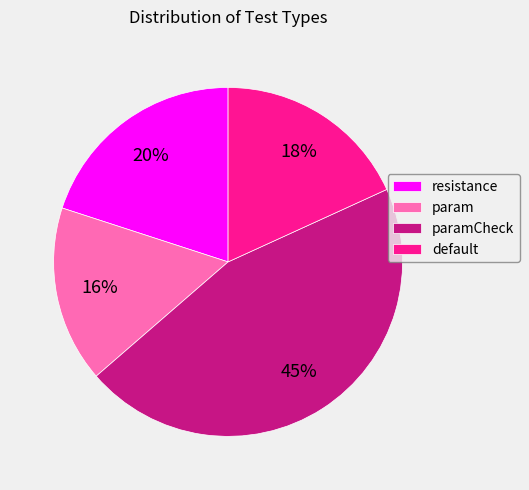

Which slice is the smallest?

param